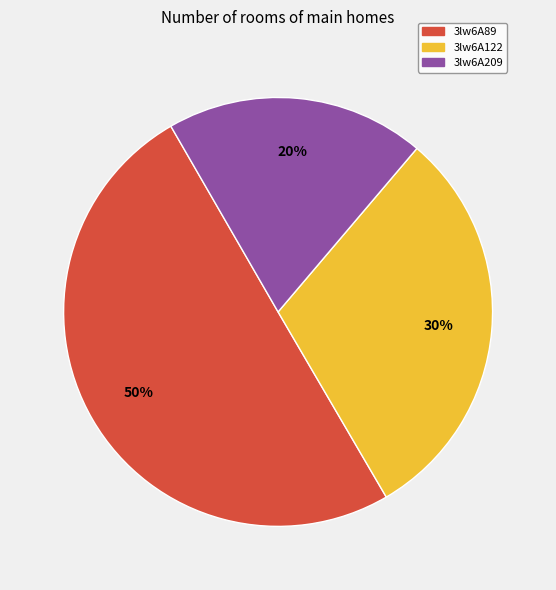

How many slices are in this pie chart?

3